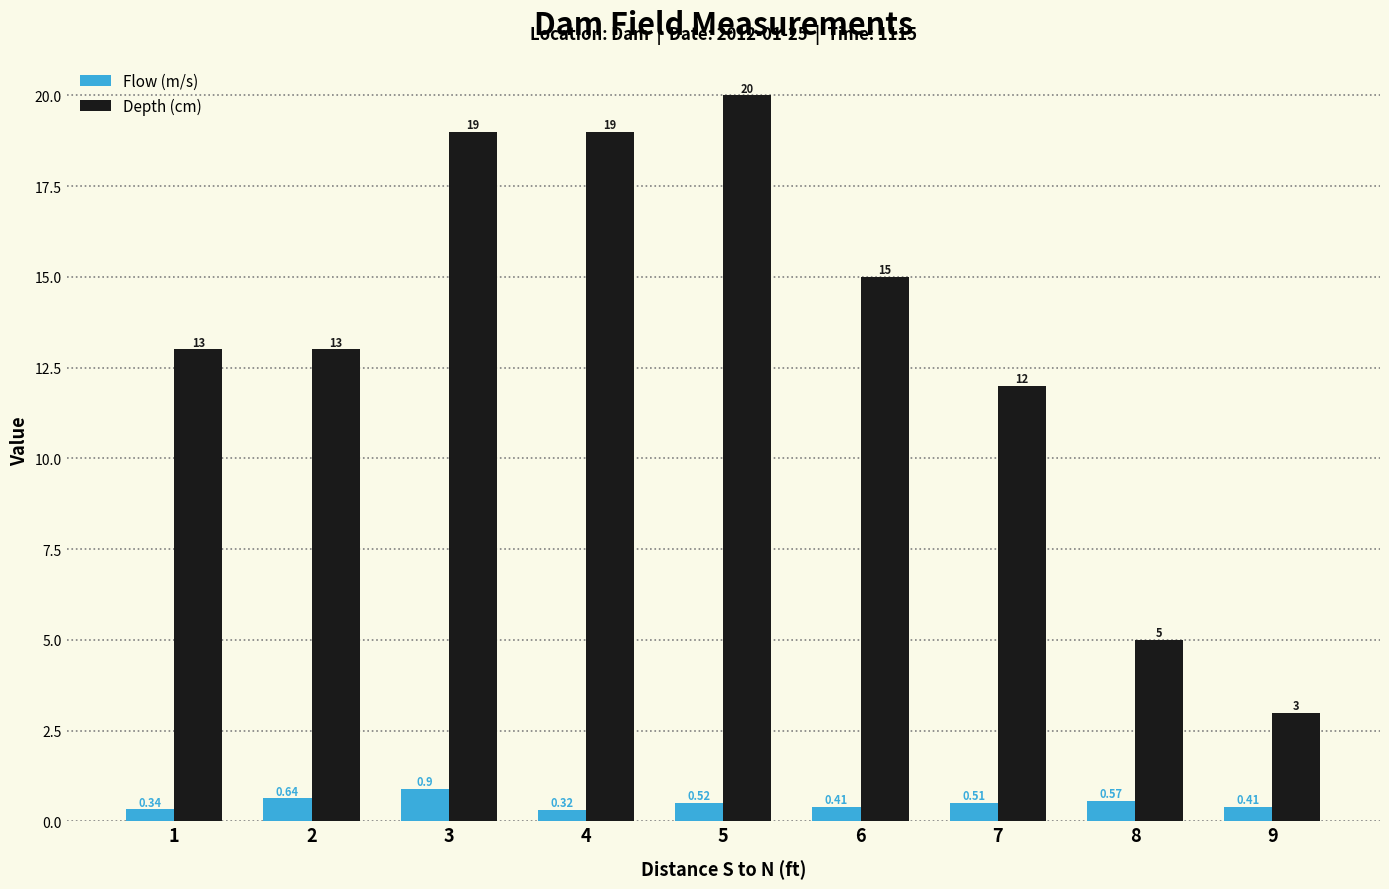

What is the sum of the Flow (m/s) values at 4 and 2?

1.0